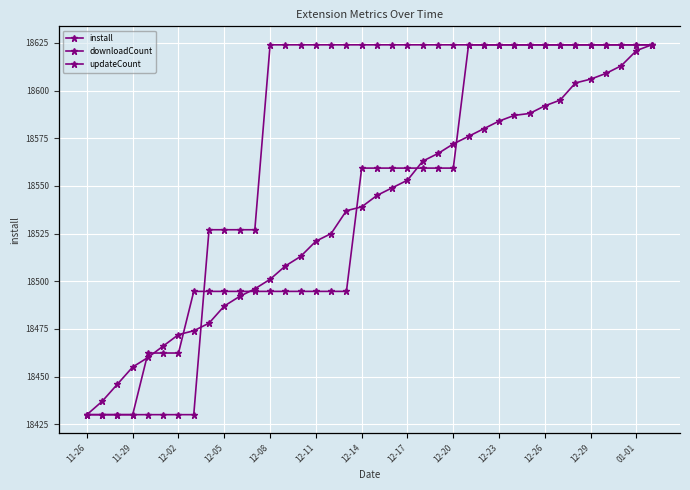

How many data points in install are above 18545?

18